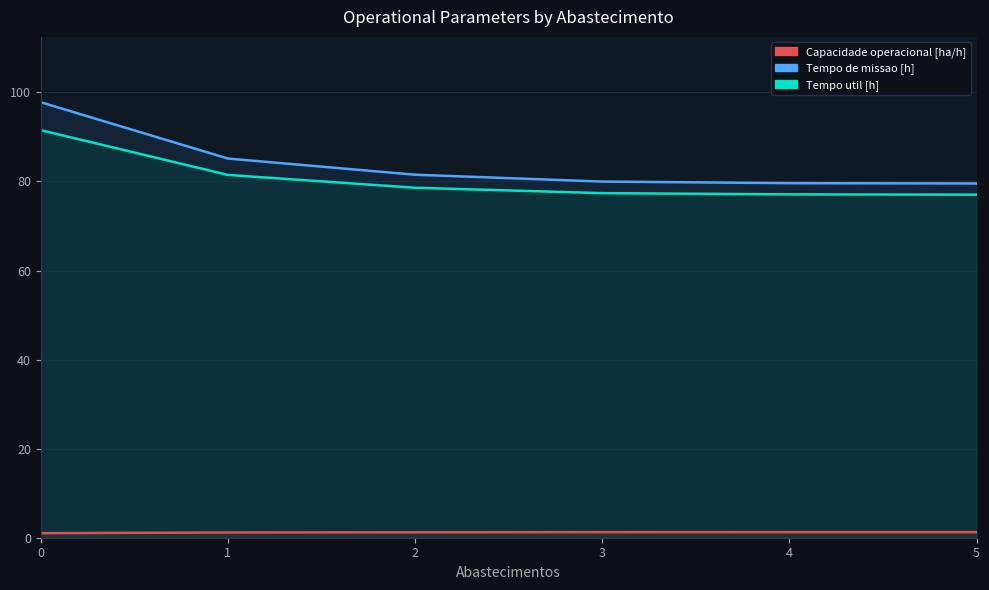

True or false: Capacidade operacional [ha/h] and Tempo util [h] intersect in this chart.

False